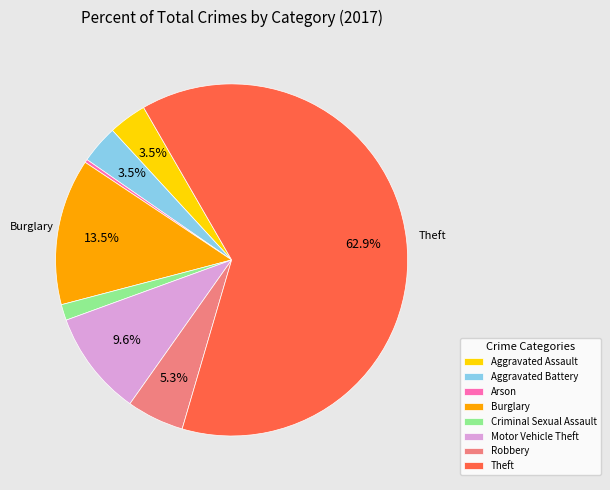

Approximately how many times larger is the value at Aggravated Assault compared to Theft?

0.1